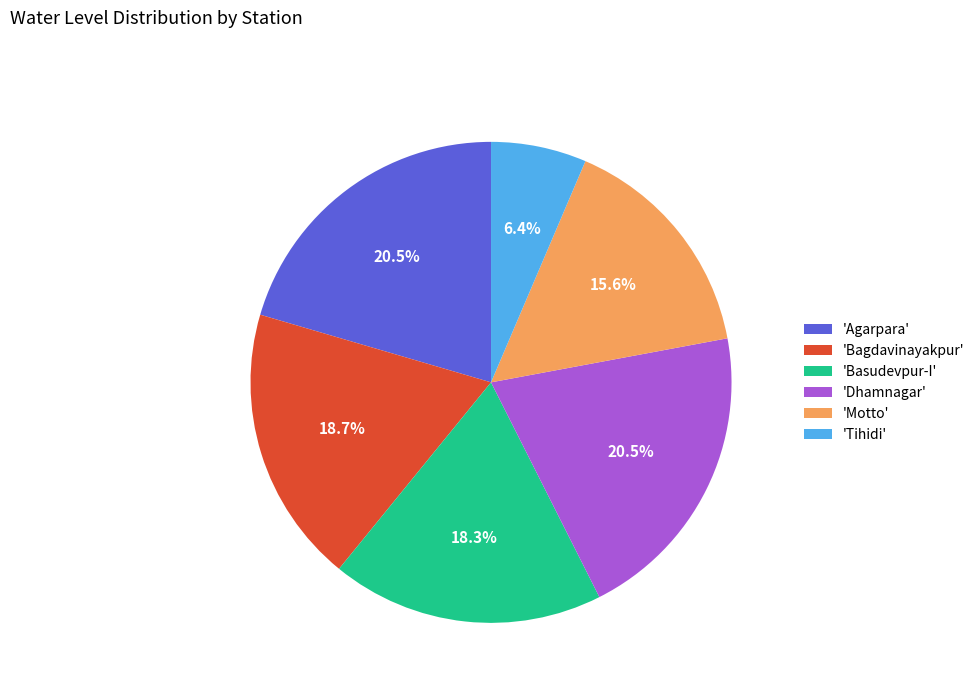

Does 'Motto' account for over 50% of the chart?

No